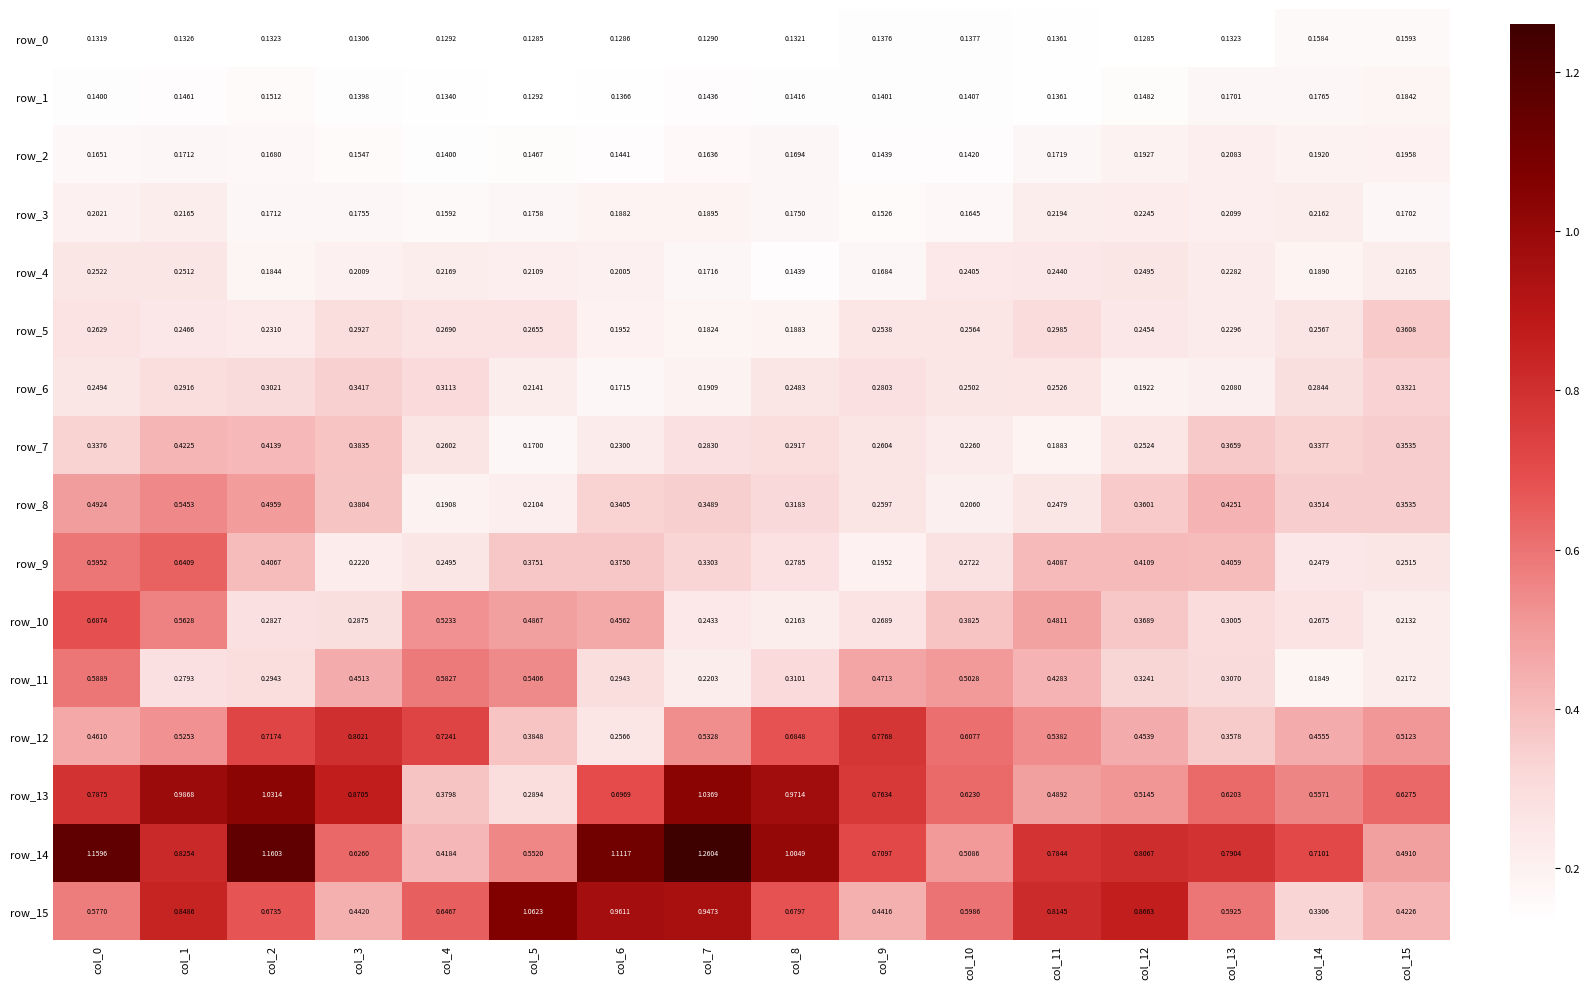

Which series has the widest spread of values?

row_14